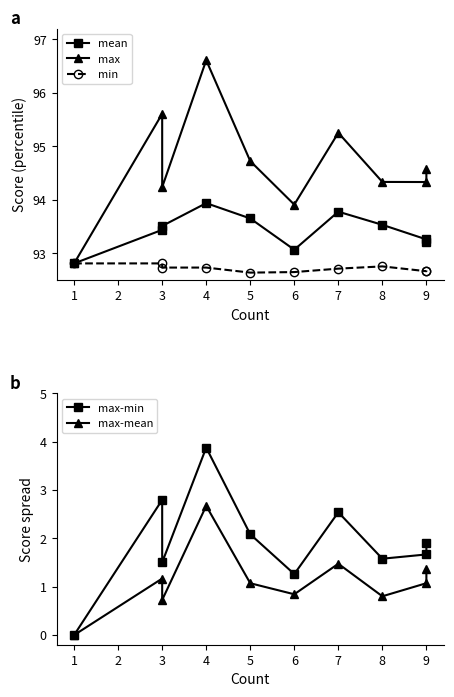

Between 3 and 4, which is larger?

4